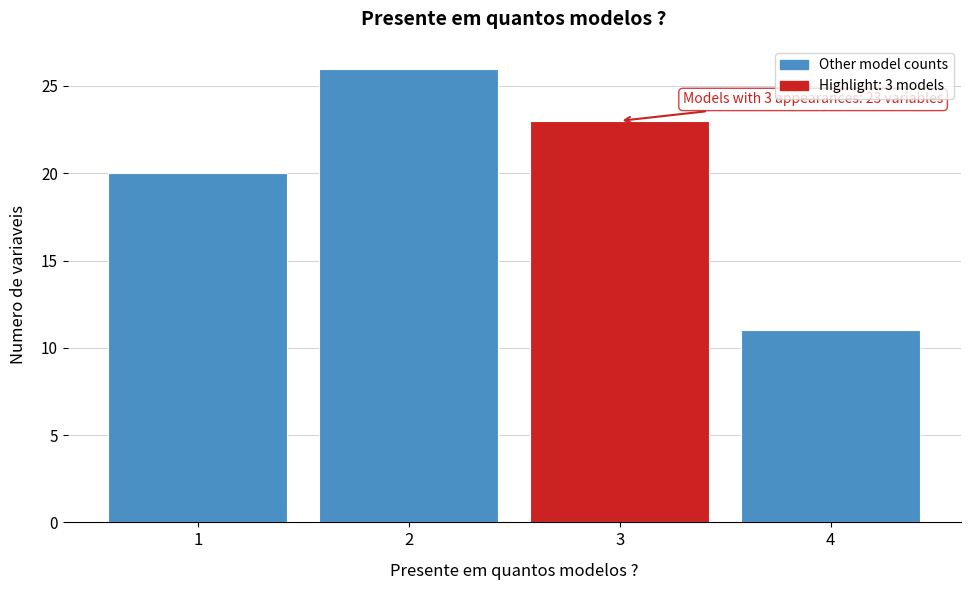

Reading left to right, transcribe all the data shown in this chart.

20	26	23	11